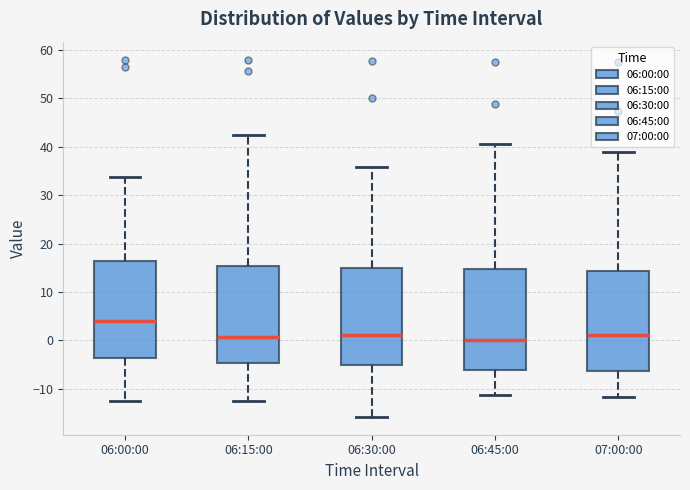

Reading left to right, read every box against the y-axis: the position of its median line, the range the box covers, and the ends of its whiskers. The values are not printed on the chart, so give them approximately, as read against the axis.

06:00:00: median 4, box -4 to 16, whiskers -13 to 34
06:15:00: median 1, box -5 to 15, whiskers -13 to 42
06:30:00: median 1, box -5 to 15, whiskers -16 to 36
06:45:00: median 0, box -6 to 15, whiskers -11 to 40
07:00:00: median 1, box -6 to 14, whiskers -12 to 39